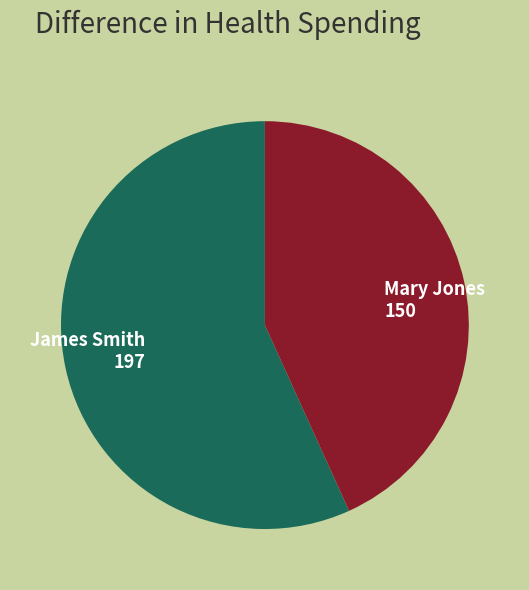

Which slice is the largest?

James Smith